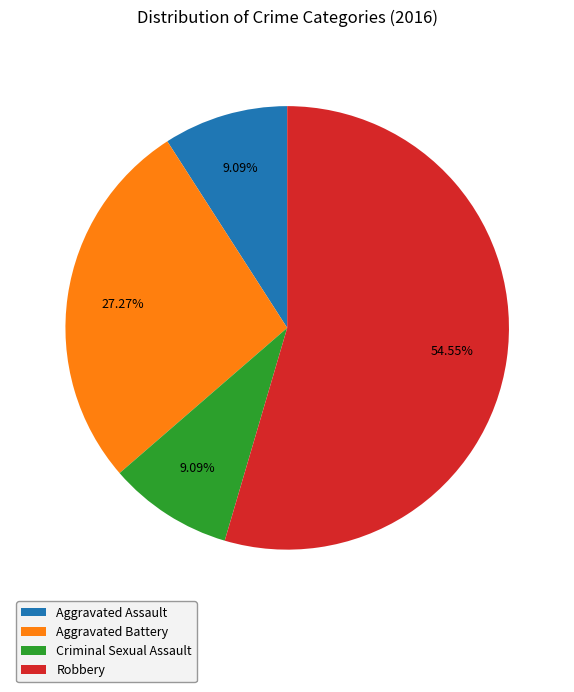

To the nearest percent, what percentage of the pie is Robbery?

55%